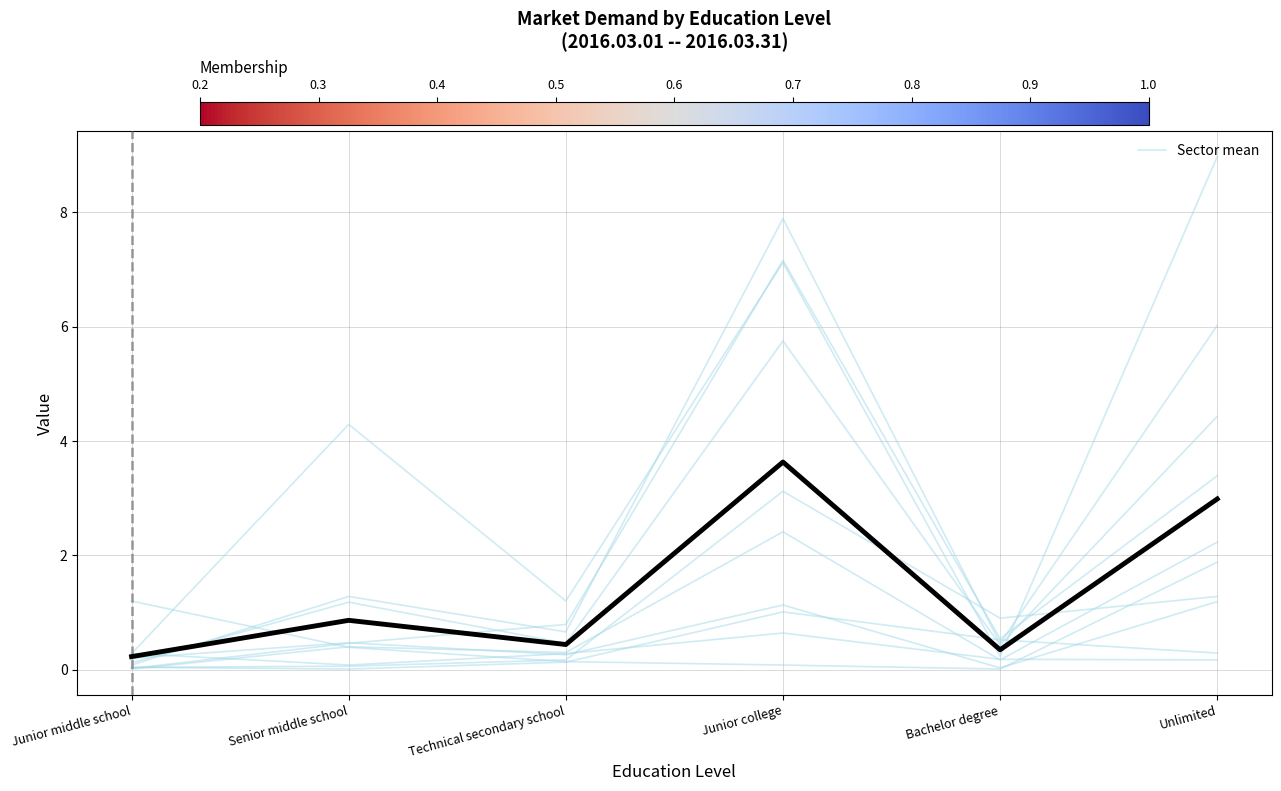

How many lines are shown in the chart?

1